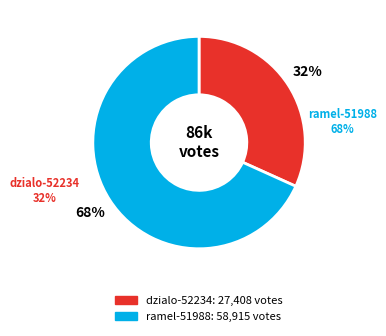

How many slices are in this pie chart?

2